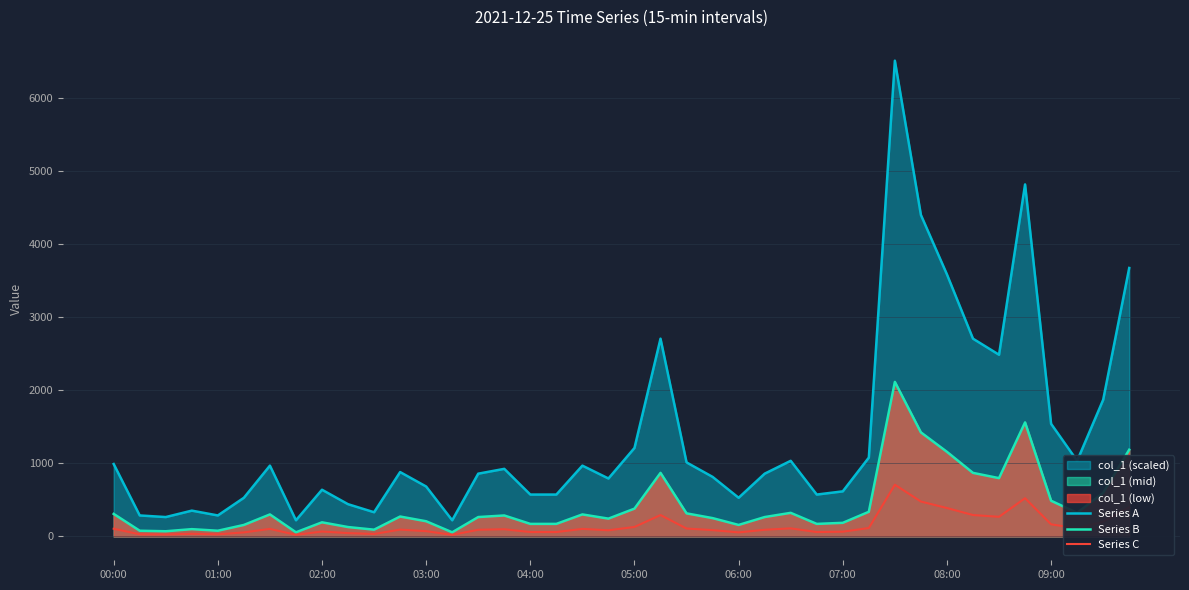

True or false: Series A and Series B cross at least once.

False